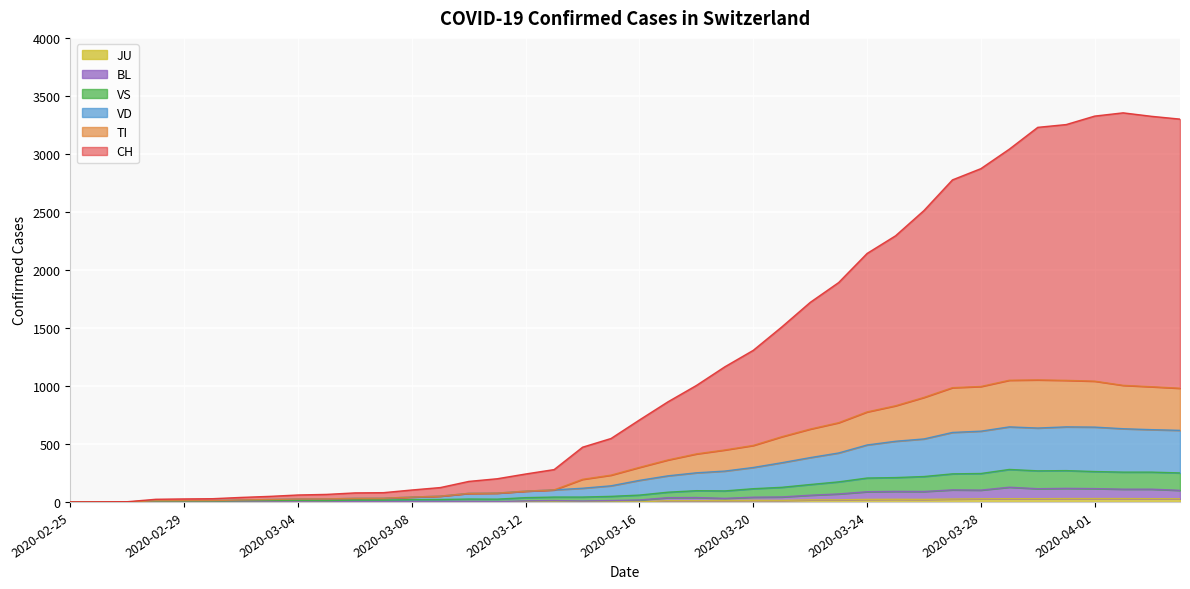

Reading right to left, list all the values displayed in this chart.

CH: 3300	3324	3354	3326	3253	3229	3041	2873	2776	2512	2294	2142	1891	1720	1508	1307	1165	1004	863	707	547	472	279	241	200	177	124	103	80	78	65	60	48	39	28	26	23	2	1	0
TI: 980	993	1005	1041	1048	1052	1049	995	985	901	829	776	683	628	562	487	448	414	362	298	231	195	104	93	76	74	50	42	32	31	26	25	21	17	12	11	10	0	0	0
VD: 617	623	631	645	647	637	647	610	599	543	523	491	422	382	338	297	266	251	225	186	139	118	104	93	76	74	50	42	32	31	26	25	21	17	12	11	10	0	0	0
VS: 250	257	257	262	270	268	280	245	242	219	210	206	173	150	126	114	95	97	84	59	48	42	42	37	24	25	21	20	16	16	12	14	13	11	8	7	6	0	0	0
BL: 100	110	110	115	117	114	127	102	104	90	91	88	69	58	43	41	31	38	37	17	12	8	12	9	3	5	4	4	4	4	1	1	1	1	1	1	0	0	0	0
JU: 27	28	29	29	29	28	28	27	25	22	23	22	18	18	13	14	12	11	11	0	0	0	0	0	0	0	0	0	0	0	0	0	0	0	0	0	0	0	0	0